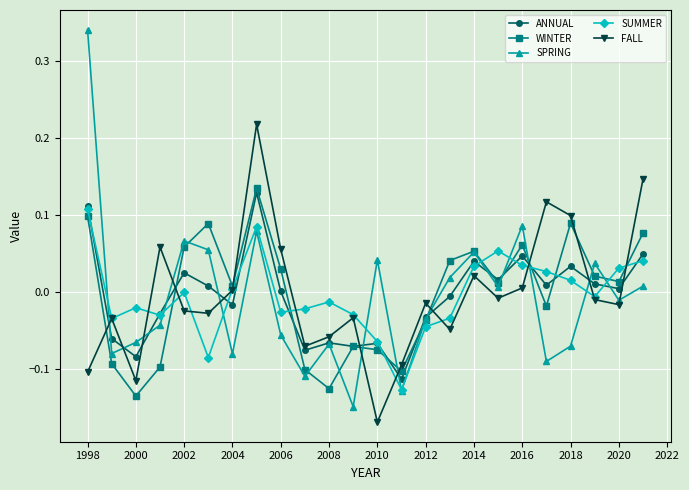

Which series has the largest range (max minus min)?

SPRING